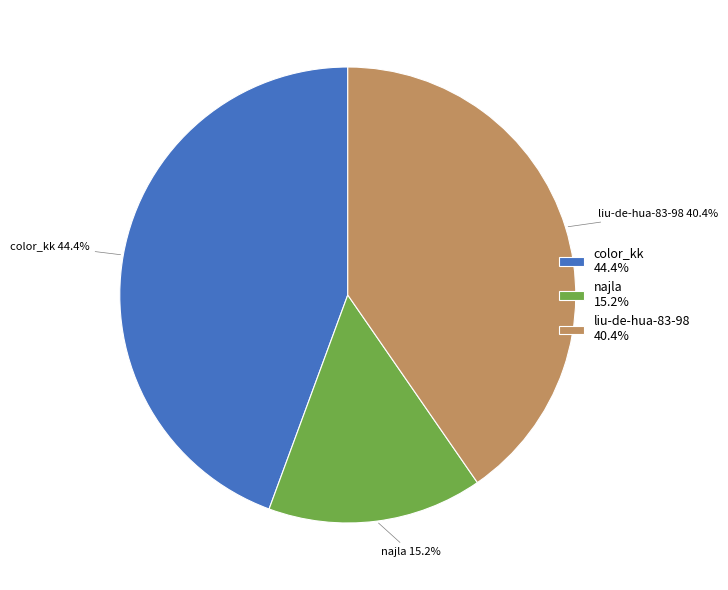

Rank the categories by value from lowest to highest.

najla, liu-de-hua-83-98, color_kk